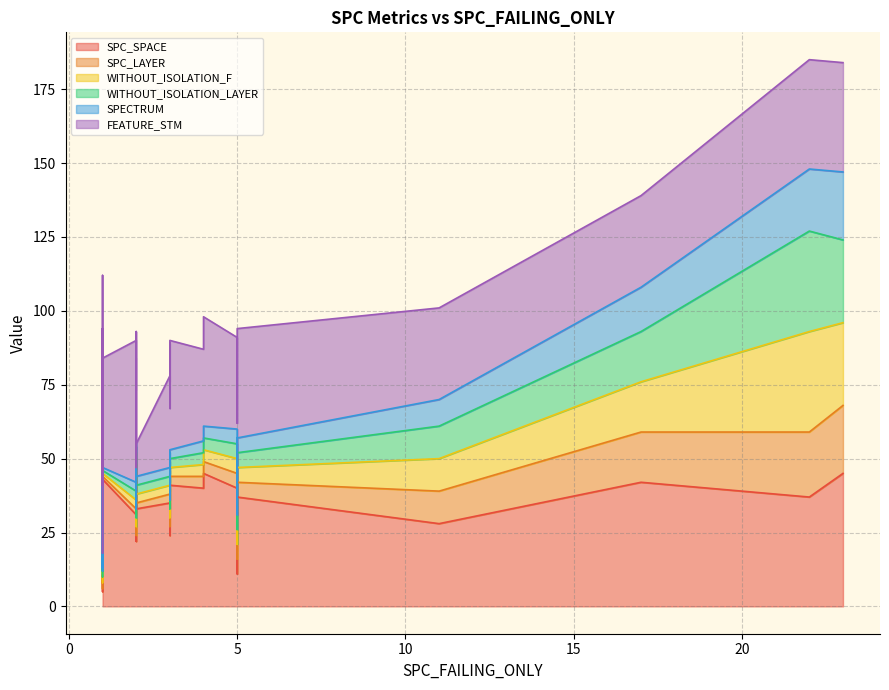

At which label does SPECTRUM first exceed 3?

3